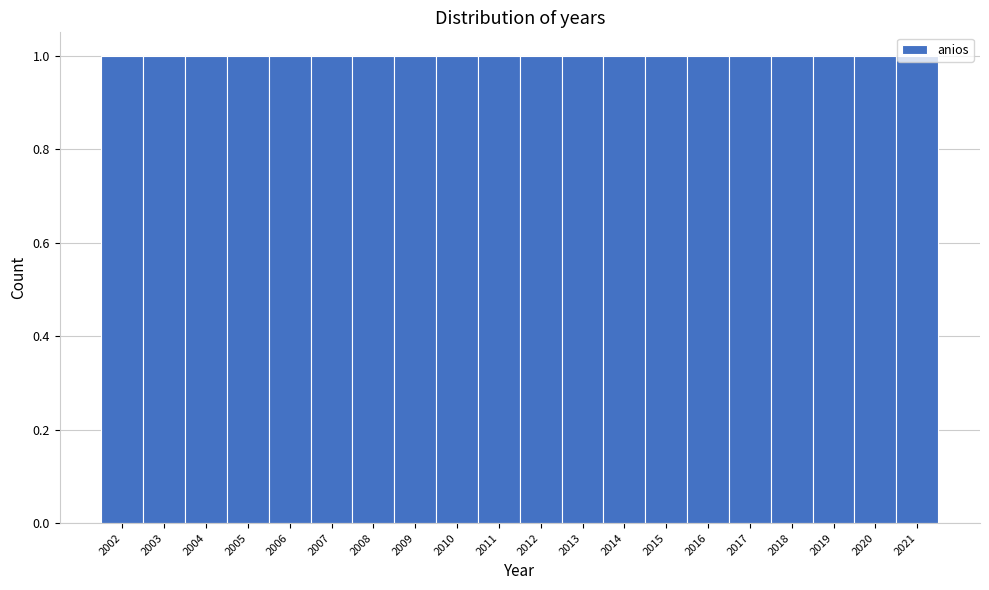

Reading left to right, transcribe this chart: for each bar, give the range it covers on the x-axis and its height. The values are not printed on the chart, so give them approximately, as read against the axis.

2001.5 to 2002.5: 1
2002.5 to 2003.5: 1
2003.5 to 2004.5: 1
2004.5 to 2005.5: 1
2005.5 to 2006.5: 1
2006.5 to 2007.5: 1
2007.5 to 2008.5: 1
2008.5 to 2009.5: 1
2009.5 to 2010.5: 1
2010.5 to 2011.5: 1
2011.5 to 2012.5: 1
2012.5 to 2013.5: 1
2013.5 to 2014.5: 1
2014.5 to 2015.5: 1
2015.5 to 2016.5: 1
2016.5 to 2017.5: 1
2017.5 to 2018.5: 1
2018.5 to 2019.5: 1
2019.5 to 2020.5: 1
2020.5 to 2021.5: 1